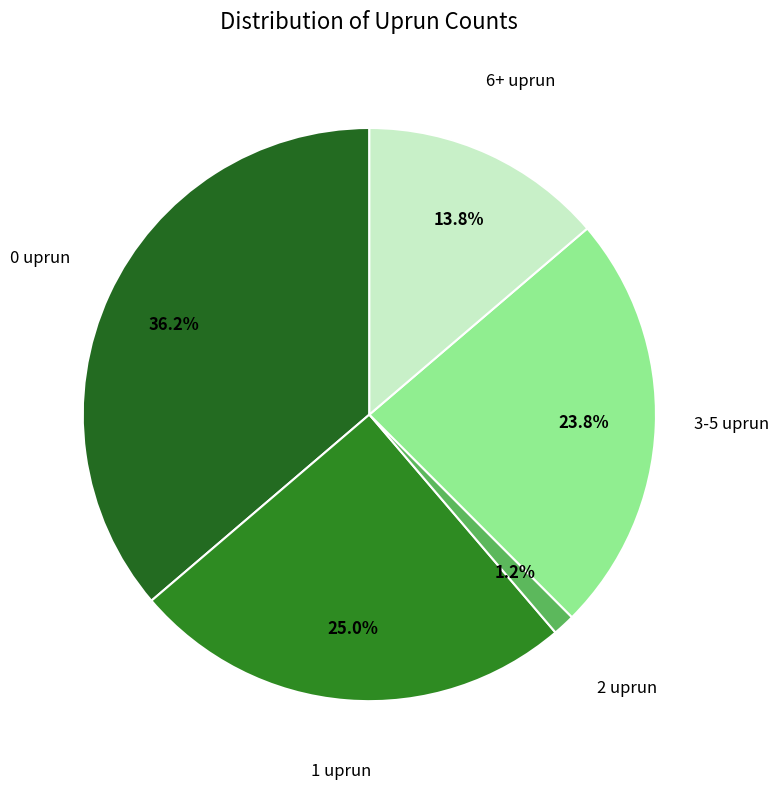

Is there a majority slice in this chart?

No